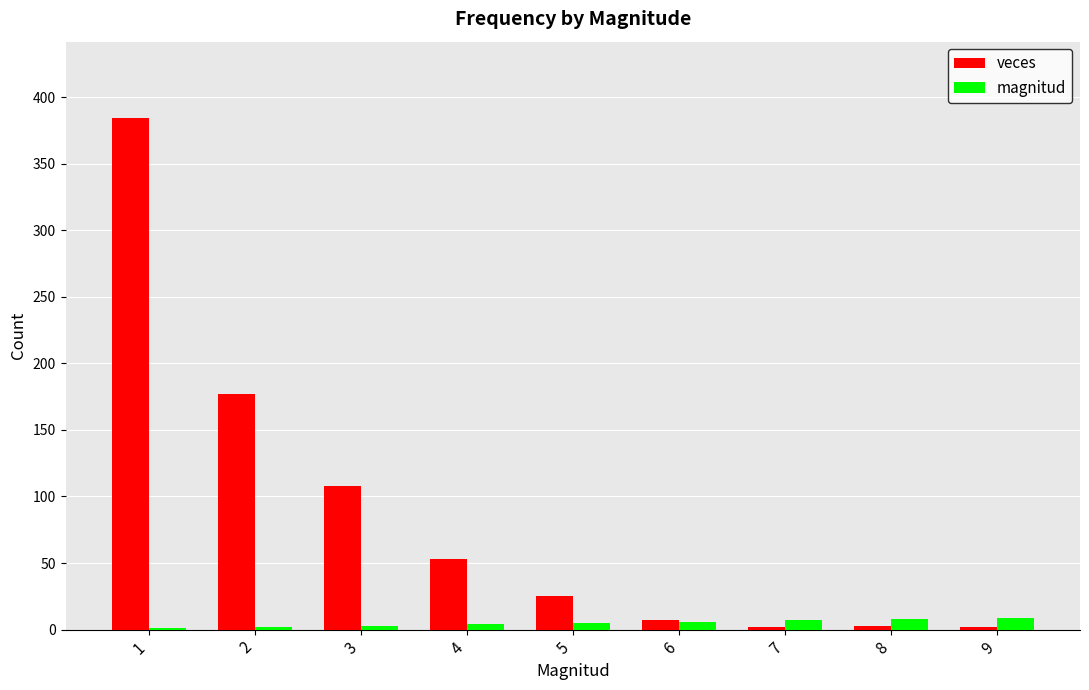

What is the sum of all veces values?

761